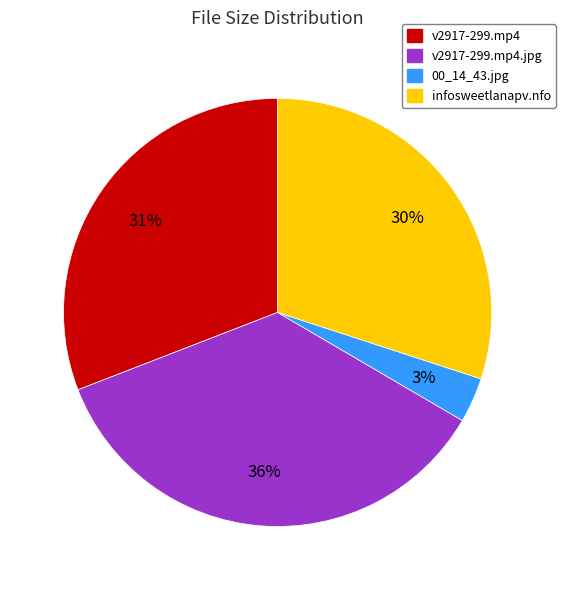

To the nearest percent, what is the average slice percentage?

25%